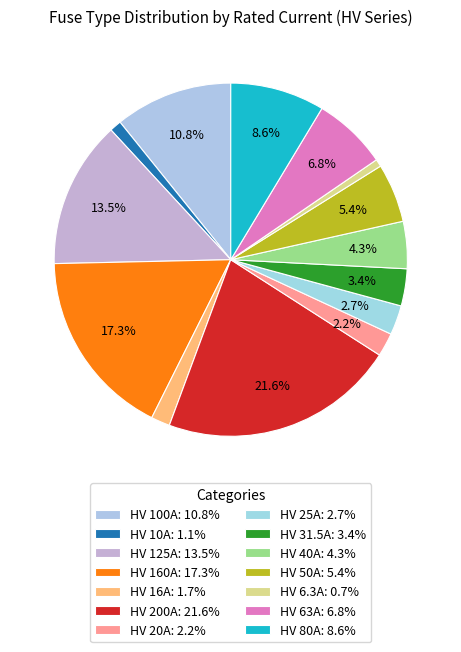

To the nearest percent, what percentage of the pie is HV 63A?

7%